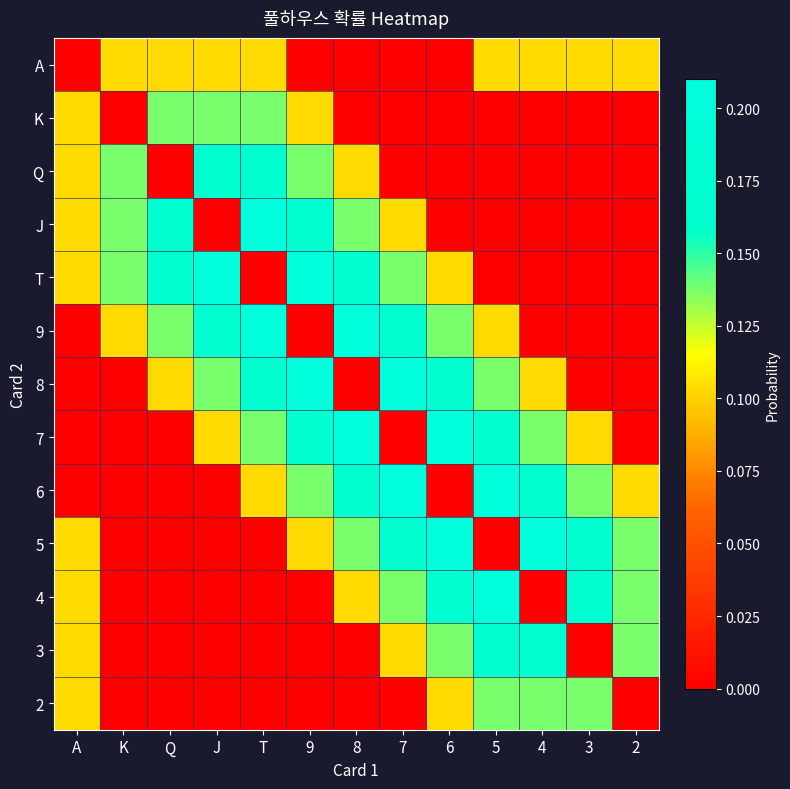

Rank the series at 6 from lowest to highest value.

A, K, Q, J, 6, T, 2, 9, 3, 8, 4, 7, 5